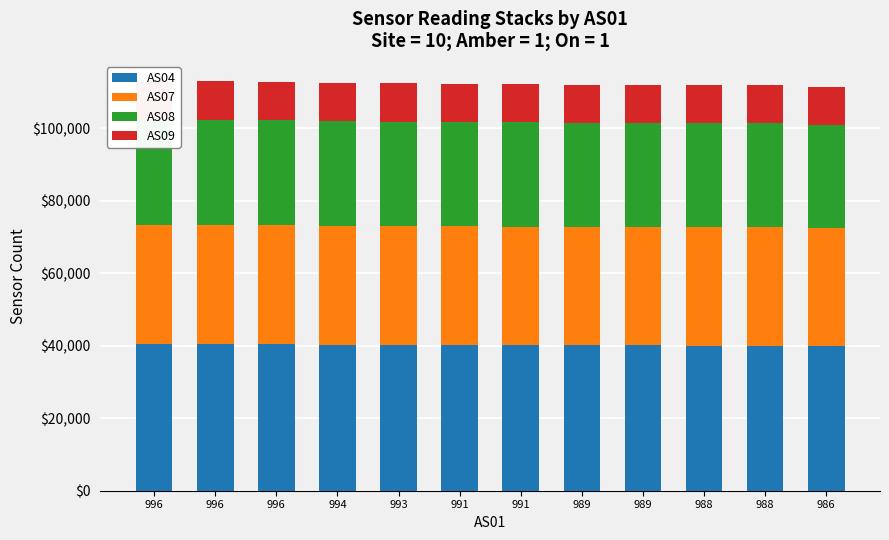

What is the average value of the AS04 series?

40193